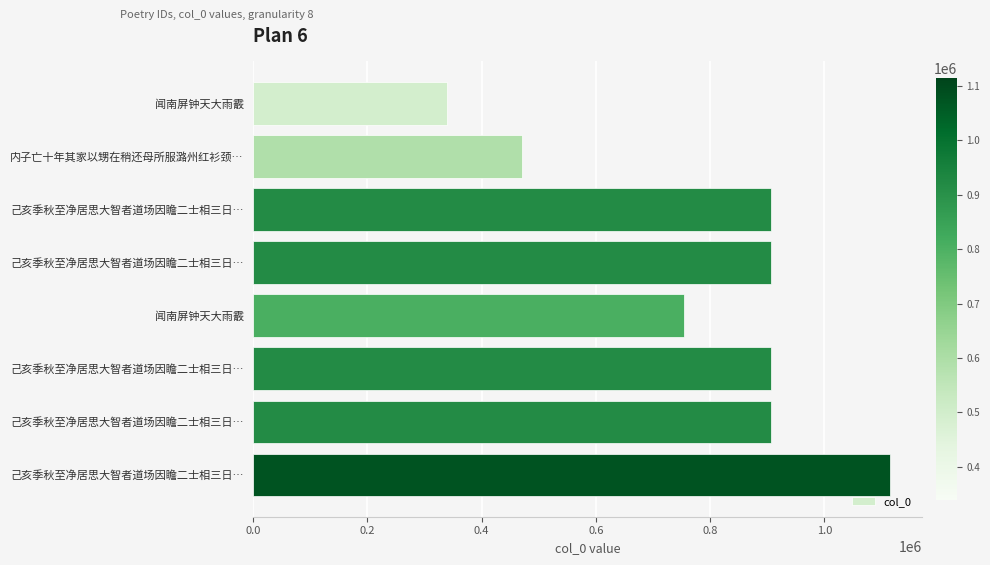

How many distinct data groups are displayed?

1